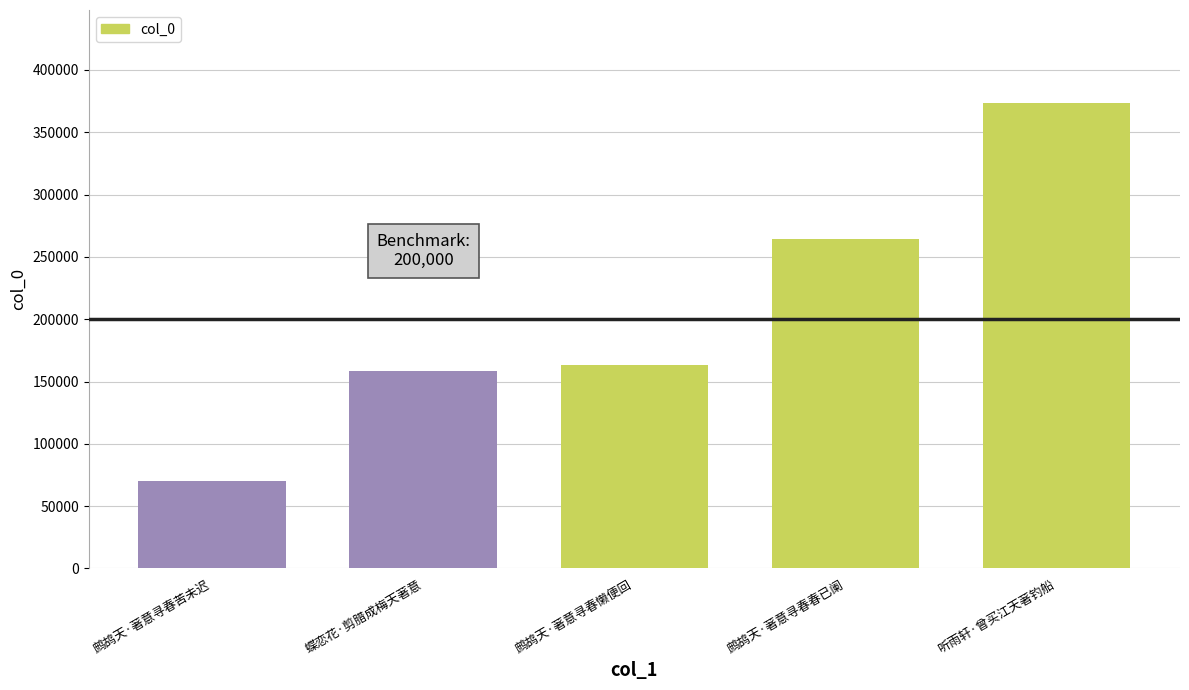

The chart shows a value of 102382 at 鹧鸪天·著意寻春苦未迟. True or false?

False